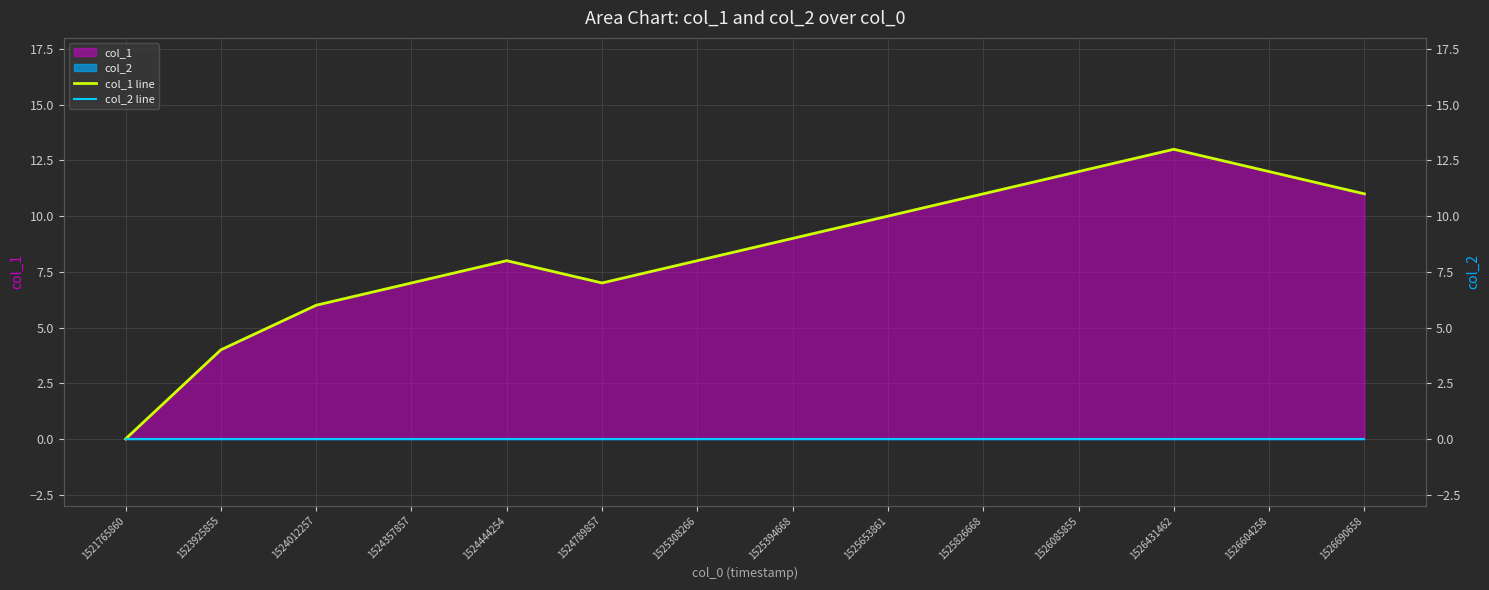

Reading left to right, transcribe all the data shown in this chart.

col_1 line: 1521765860=0	1523925855=4	1524012257=6	1524357857=7	1524444254=8	1524789857=7	1525308266=8	1525394668=9	1525653861=10	1525826668=11	1526085855=12	1526431462=13	1526604258=12	1526690658=11
col_2 line: 1521765860=0	1523925855=0	1524012257=0	1524357857=0	1524444254=0	1524789857=0	1525308266=0	1525394668=0	1525653861=0	1525826668=0	1526085855=0	1526431462=0	1526604258=0	1526690658=0